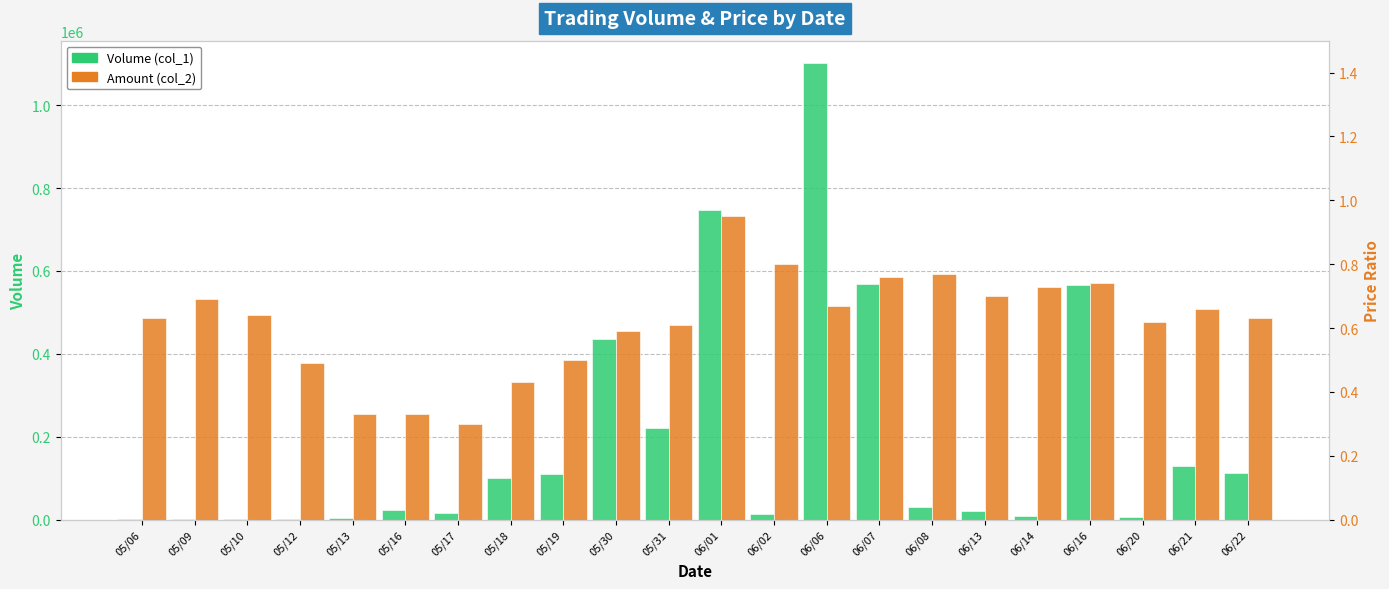

Rank the series by their average value, from highest to lowest.

Volume (col_1), Amount (col_2)